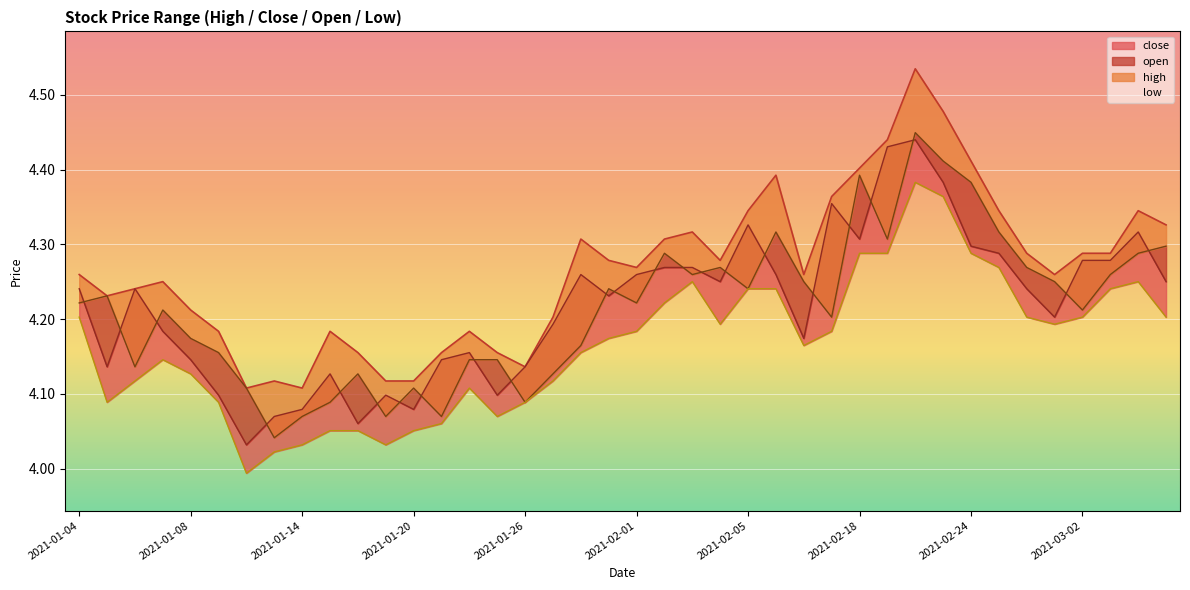

At which category is the sum across all series the highest?

2021-02-22